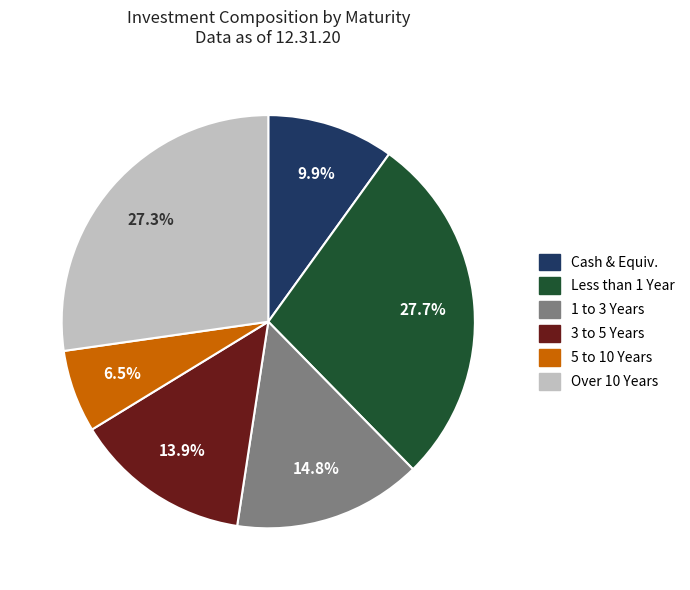

Does any single category account for the majority?

No